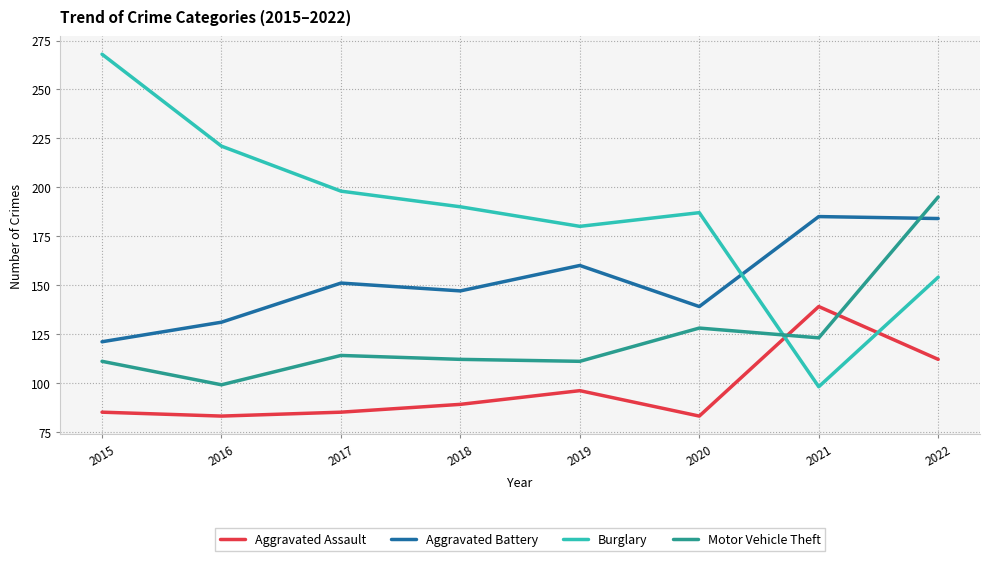

What value does the Burglary series have at 2015?

268